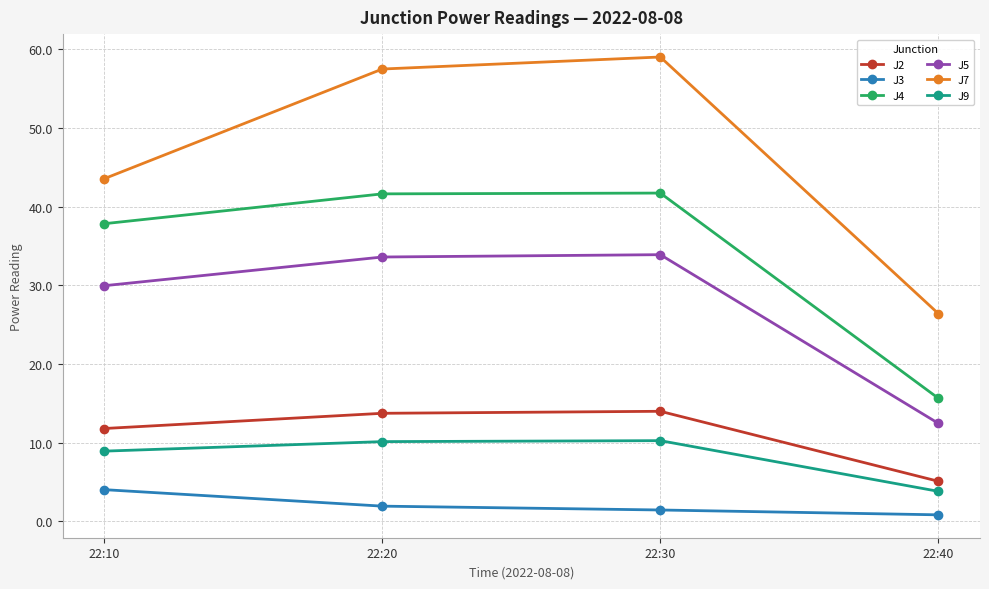

What is the total value across all series at 22:30?

160.3